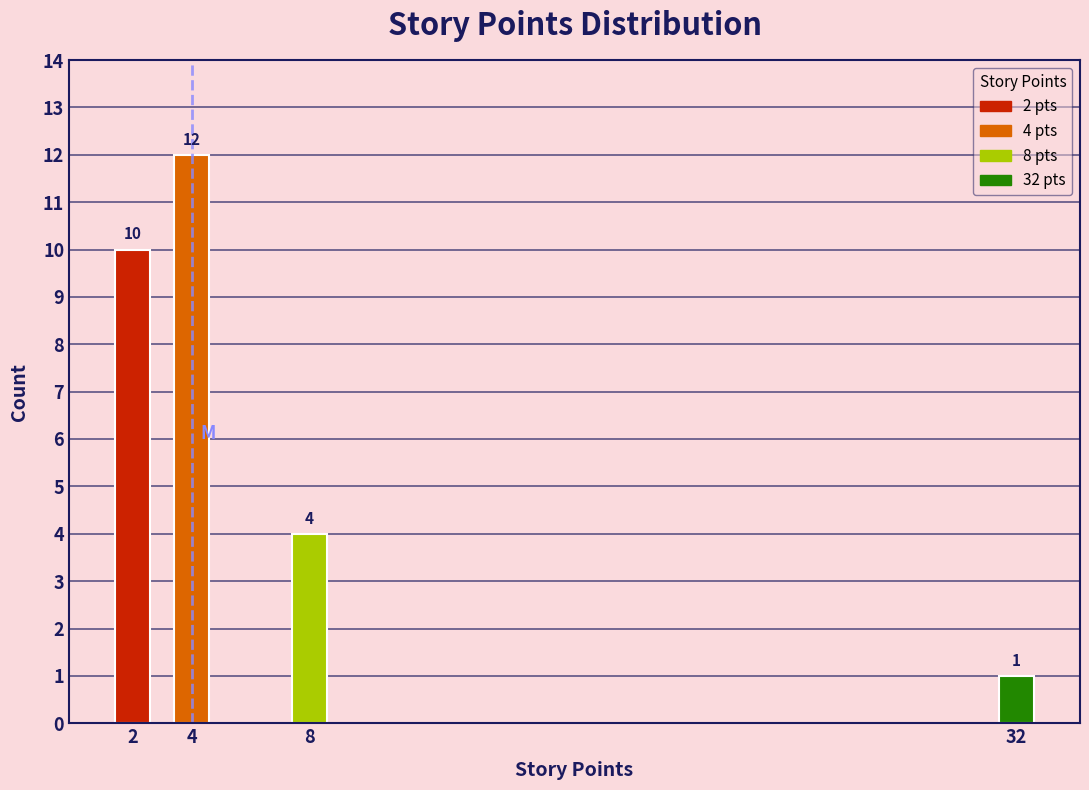

Reading left to right, list all the values displayed in this chart.

2=10	4=12	8=4	32=1